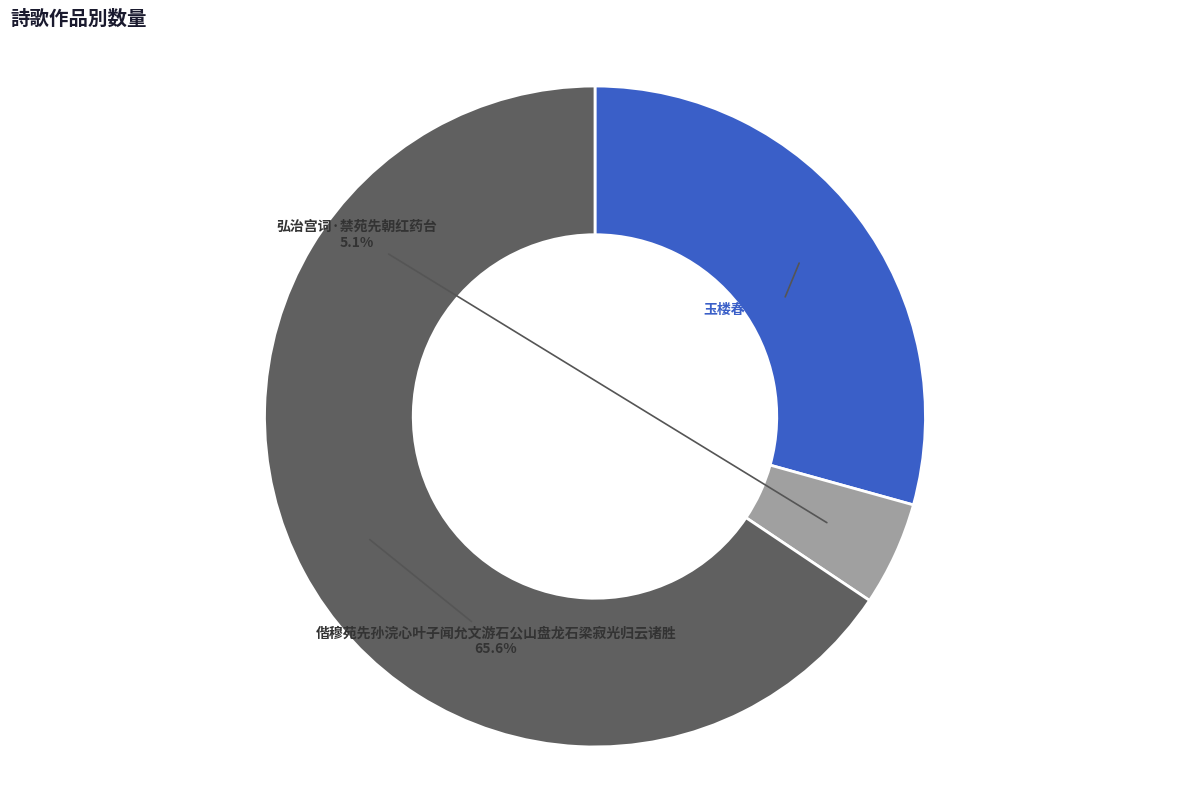

Approximately how many times larger is the value at 弘治宫词·禁苑先朝红药台 compared to 偕穆苑先孙浣心叶子闻允文游石公山盘龙石梁寂光归云诸胜?

0.1